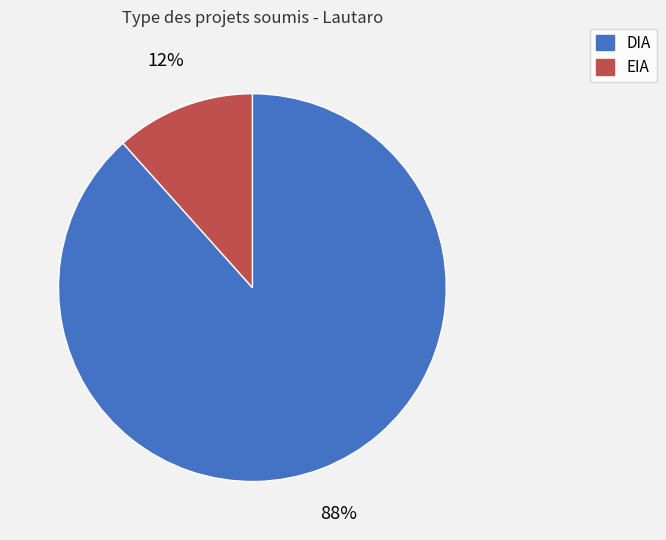

Count the number of slices in the pie.

2